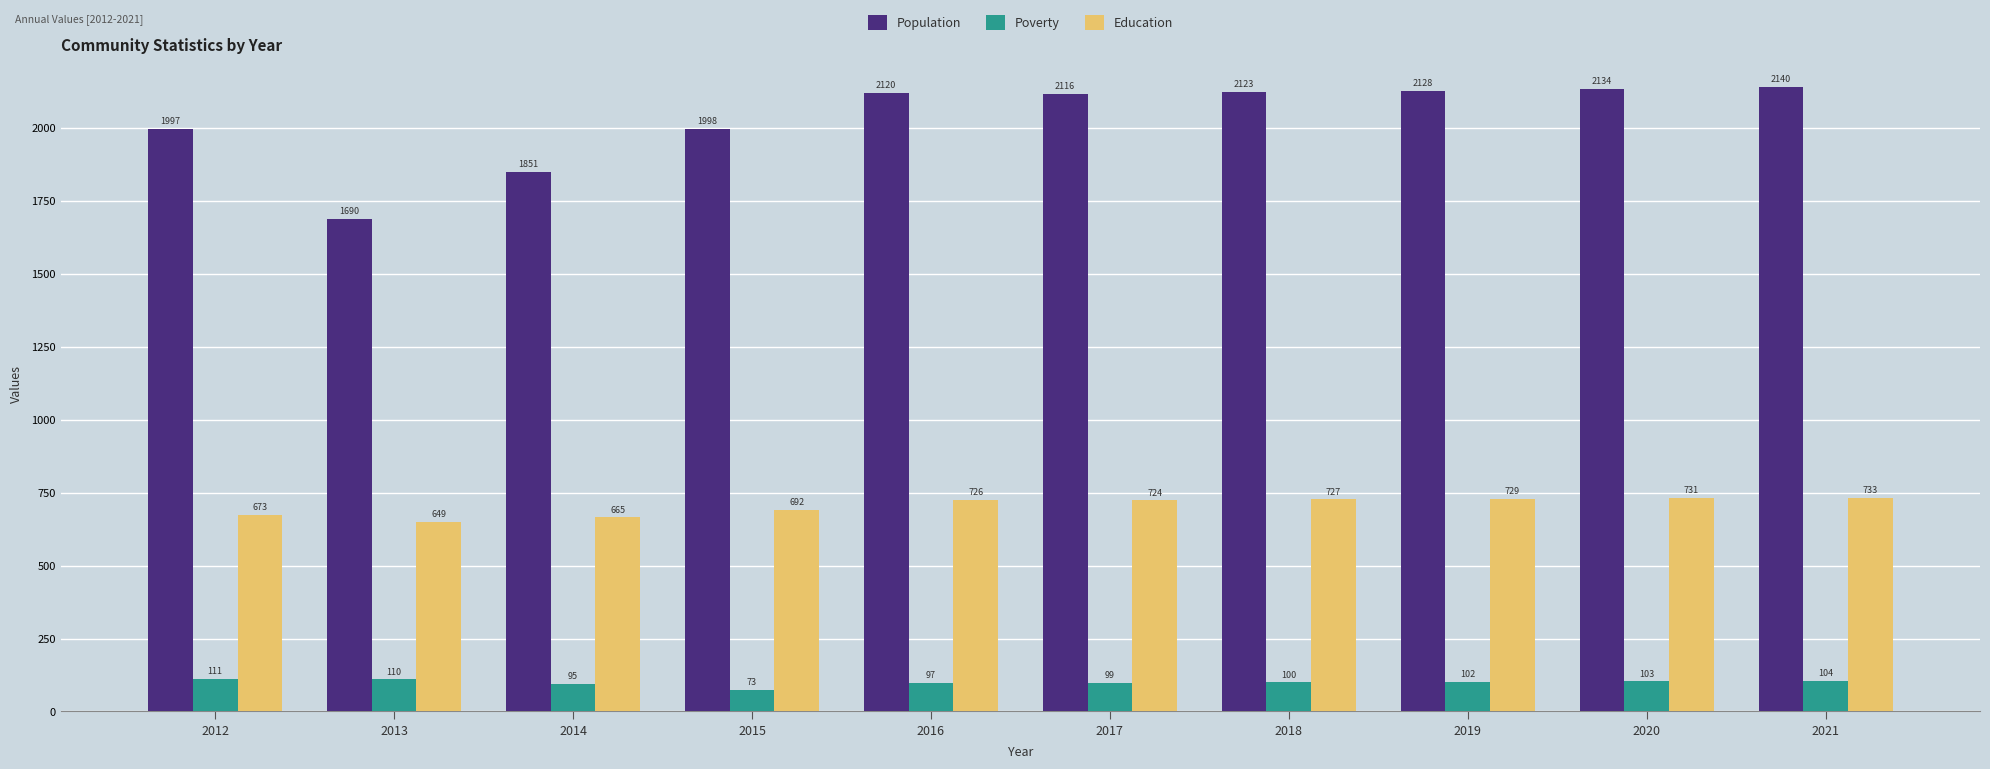

What is the value of the Education bar at the 4th from the left?

692